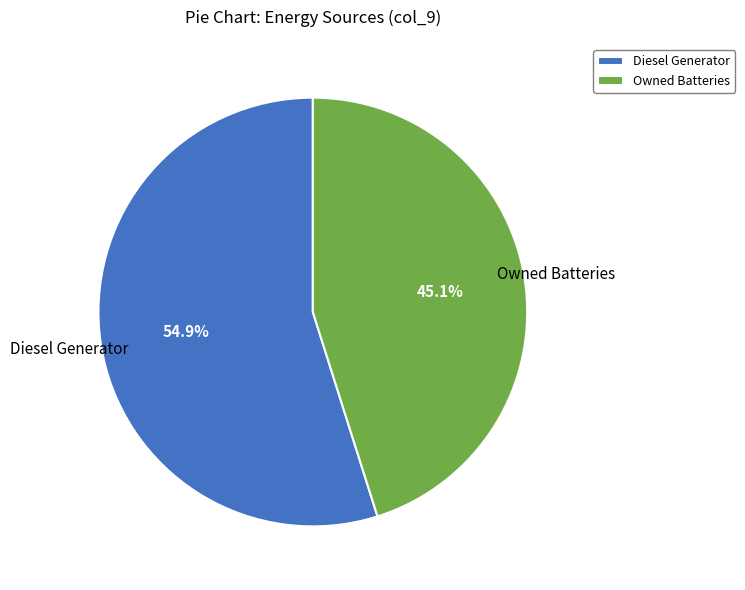

Which slice represents more than half of the pie?

Diesel Generator